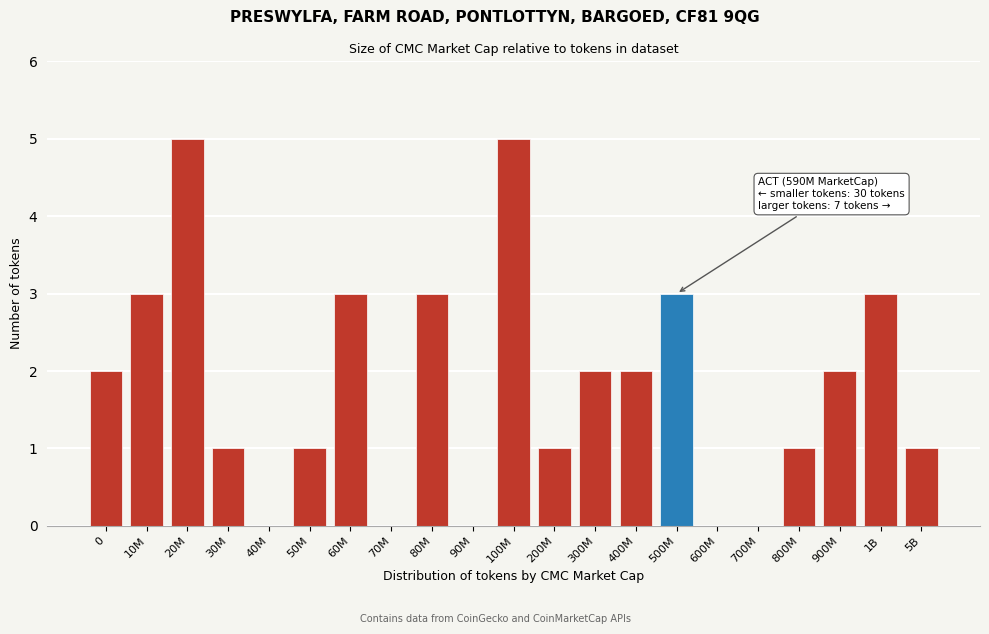

Reading right to left, list all the values displayed in this chart.

5B=1	1B=3	900M=2	800M=1	700M=0	600M=0	500M=3	400M=2	300M=2	200M=1	100M=5	90M=0	80M=3	70M=0	60M=3	50M=1	40M=0	30M=1	20M=5	10M=3	0=2